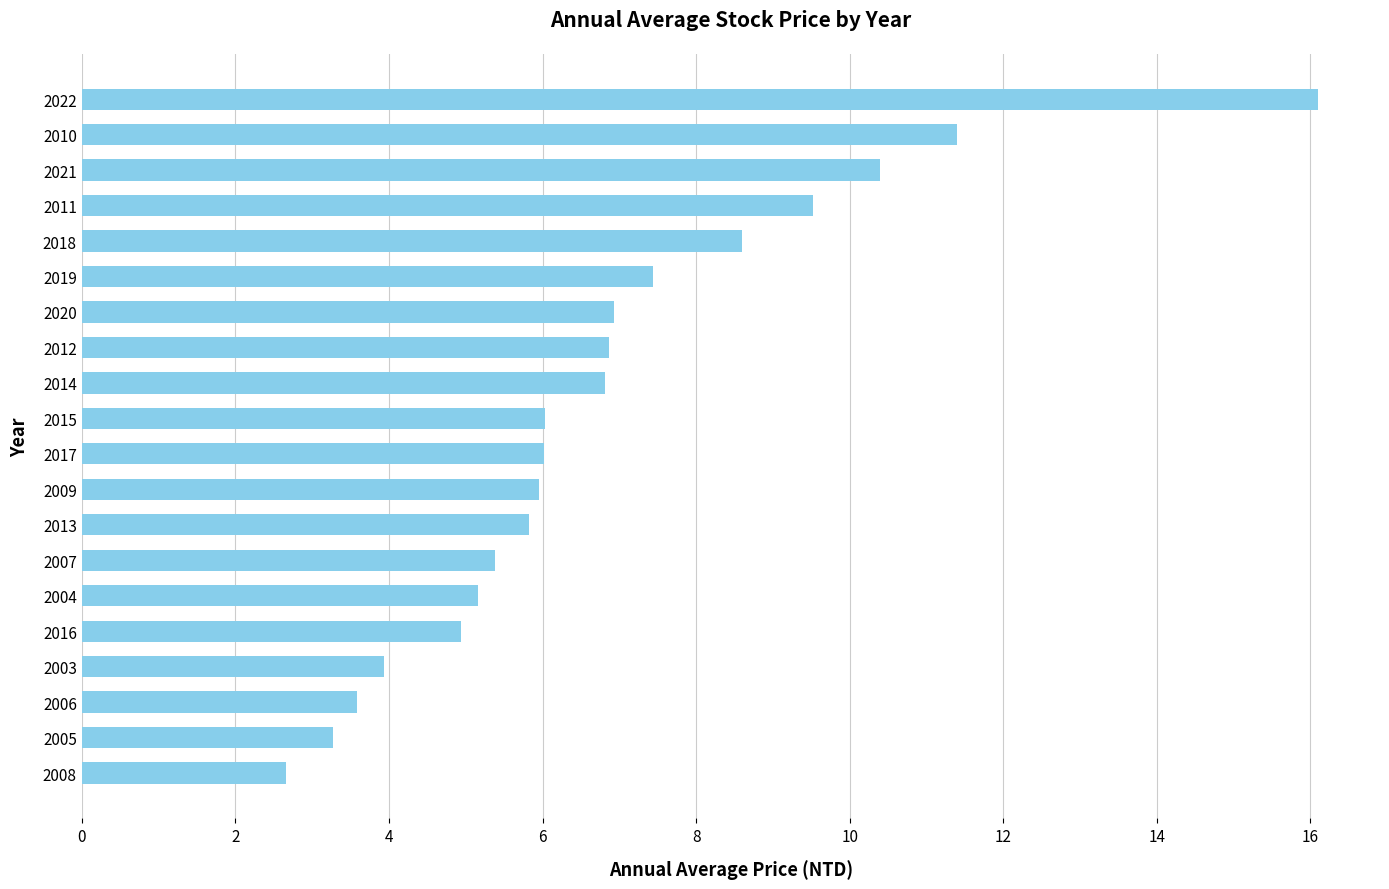

Is it true that the value at 2017 is 8.1?

False